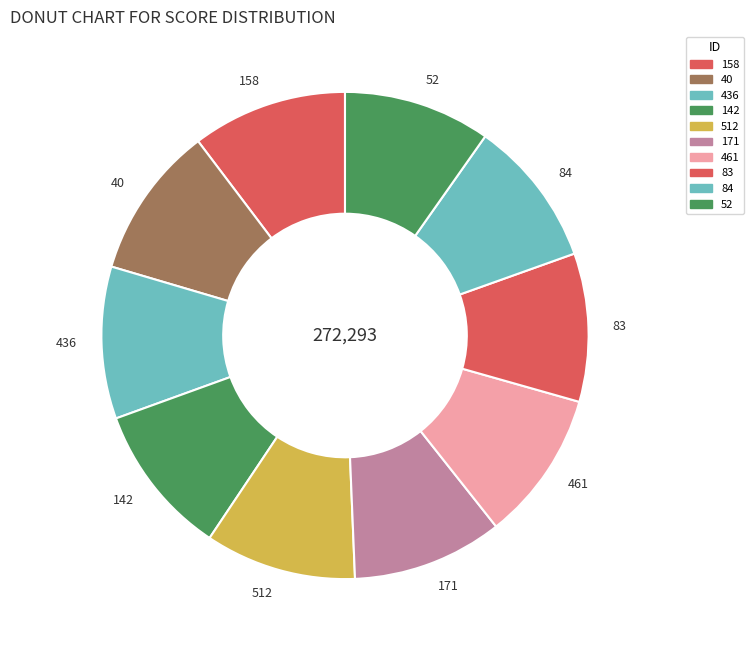

Do 512 and 436 together represent more than half of the pie?

No